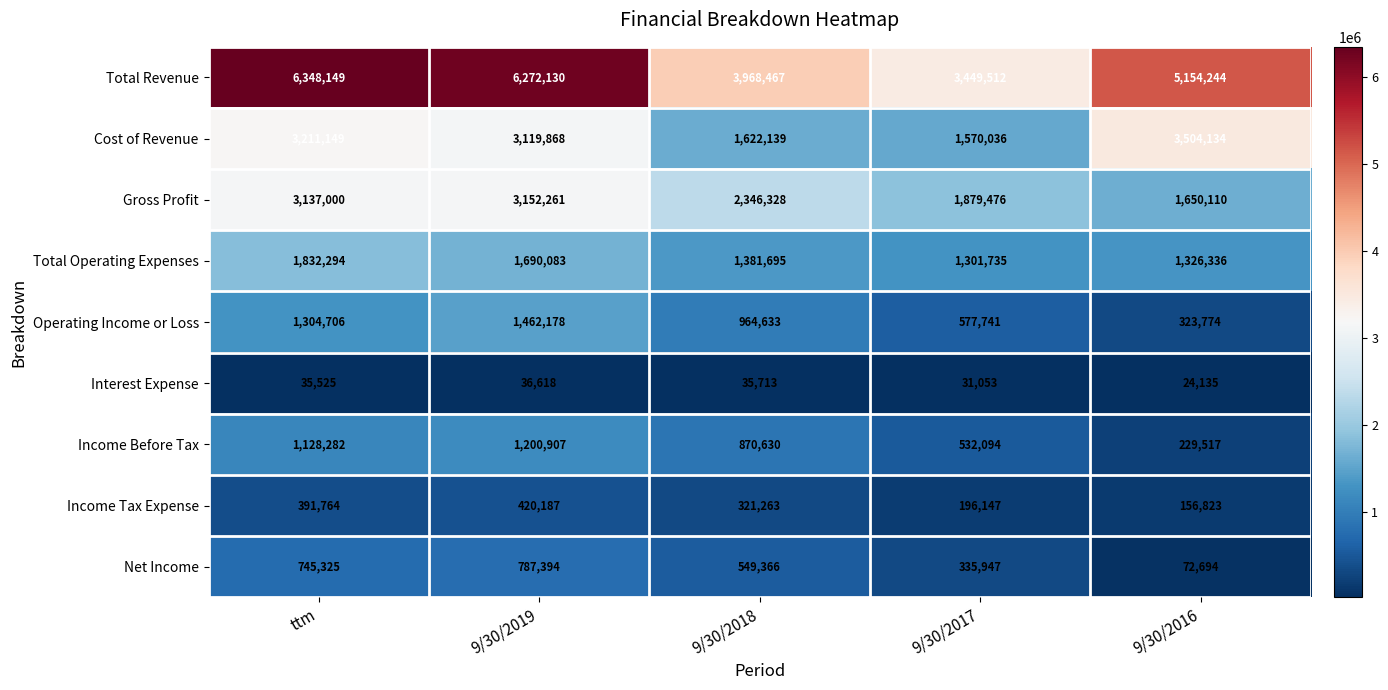

Which series has the widest spread of values?

Total Revenue